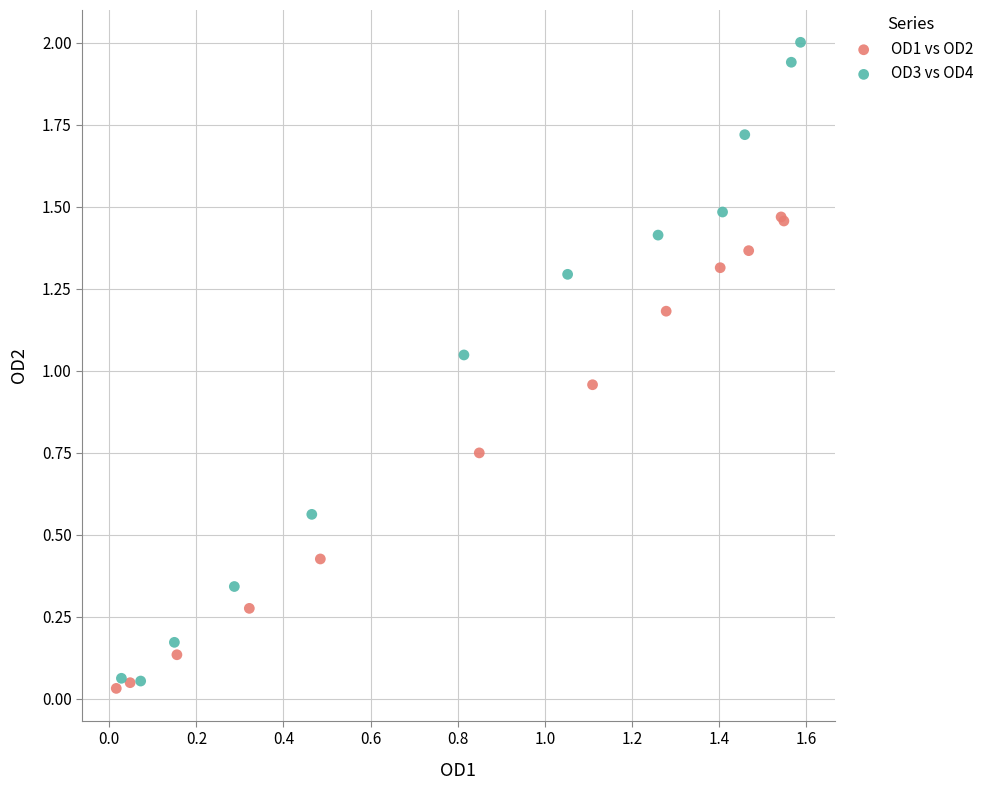

Which series has the largest Y range (max minus min)?

OD3 vs OD4